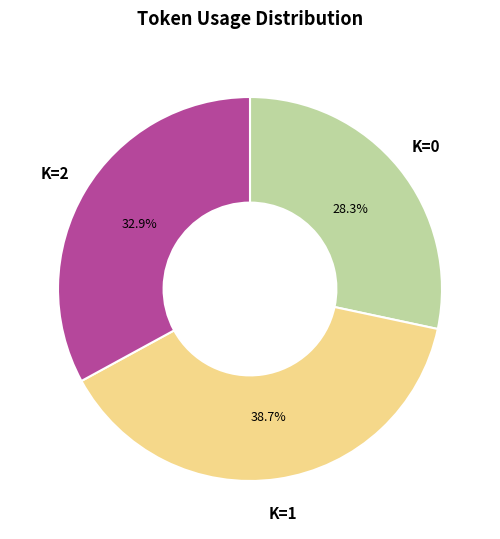

What is the total percentage of K=2 and K=1?

71.7%